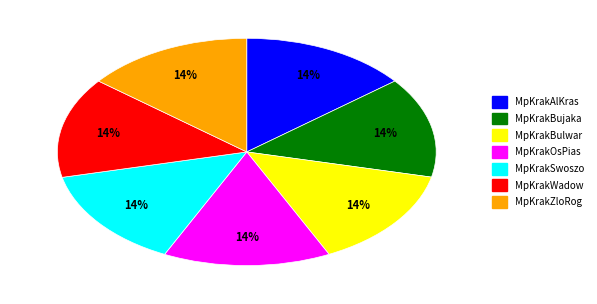

The MpKrakAlKras slice represents 6% of the pie. True or false?

False